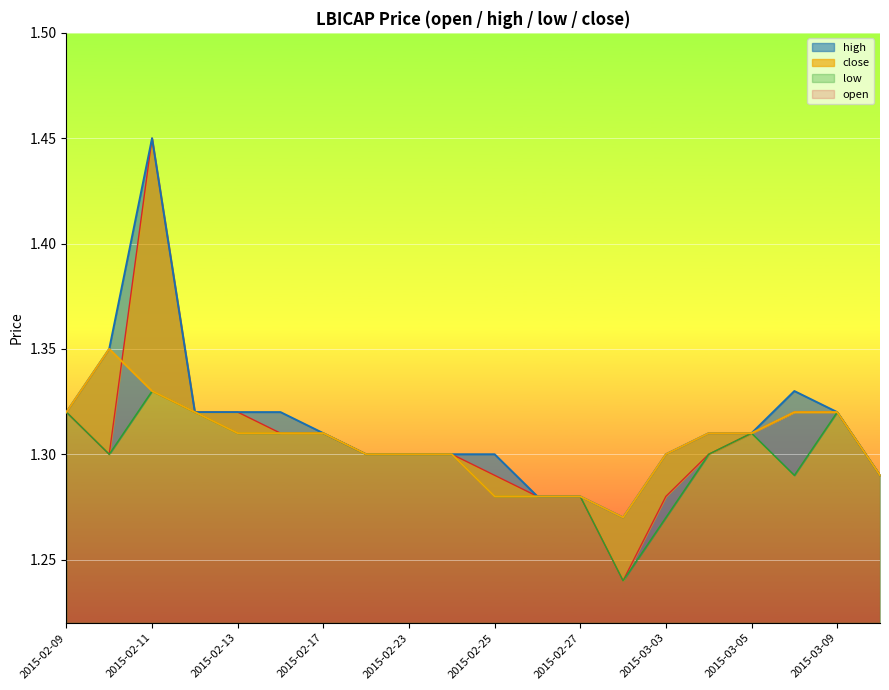

How many series are shown in this chart?

4